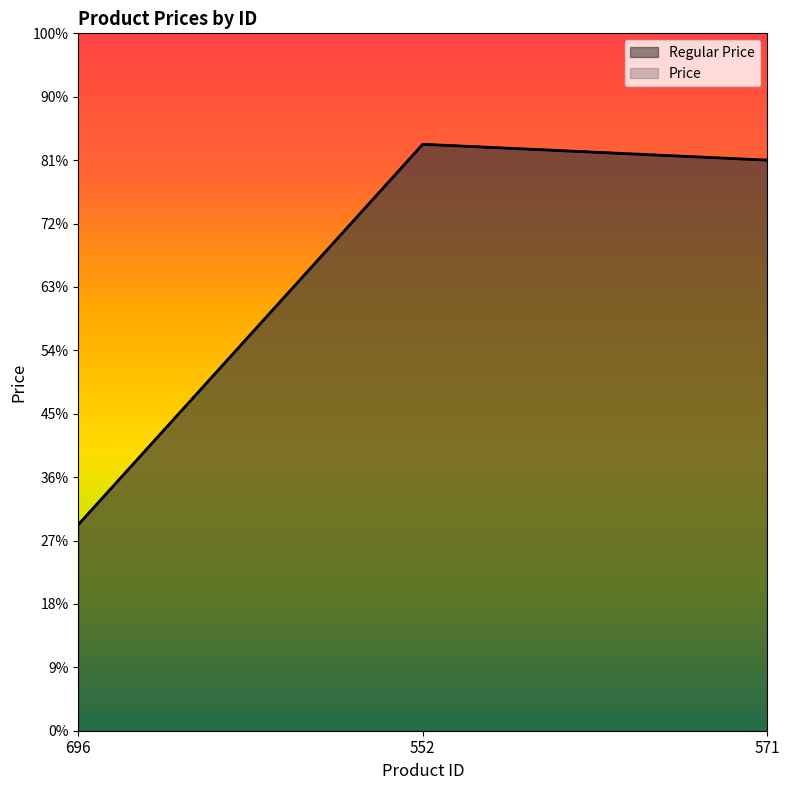

How many values in the Price series are below 18000?

1